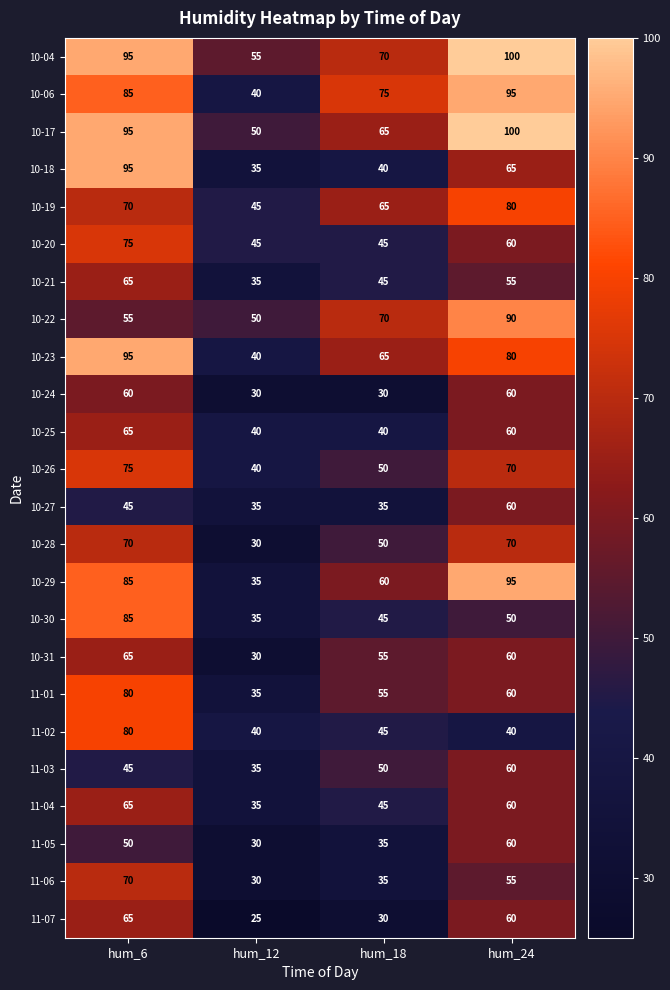

Which label corresponds to the smallest value in the chart?

hum_12